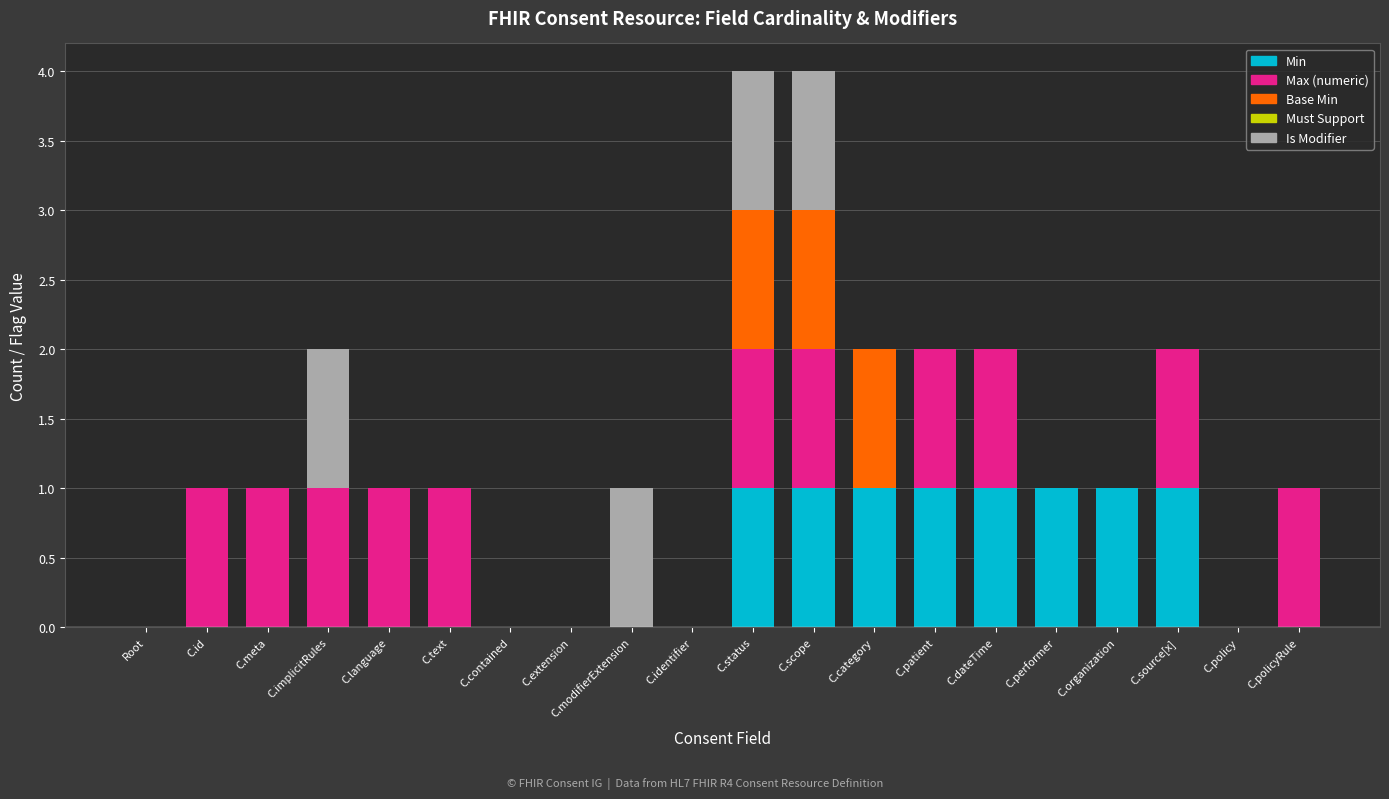

Rank the categories by Max (numeric) value from highest to lowest.

C.id, C.meta, C.implicitRules, C.language, C.text, C.status, C.scope, C.patient, C.dateTime, C.source[x], C.policyRule, Root, C.contained, C.extension, C.modifierExtension, C.identifier, C.category, C.performer, C.organization, C.policy